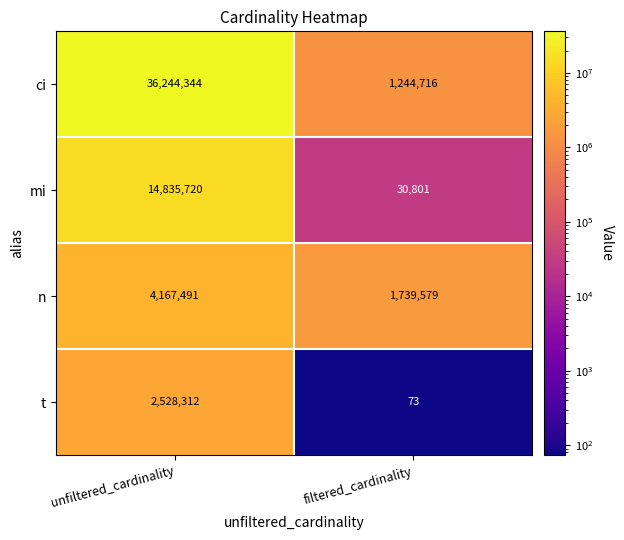

At filtered_cardinality, list the series in order from largest to smallest.

n, ci, mi, t